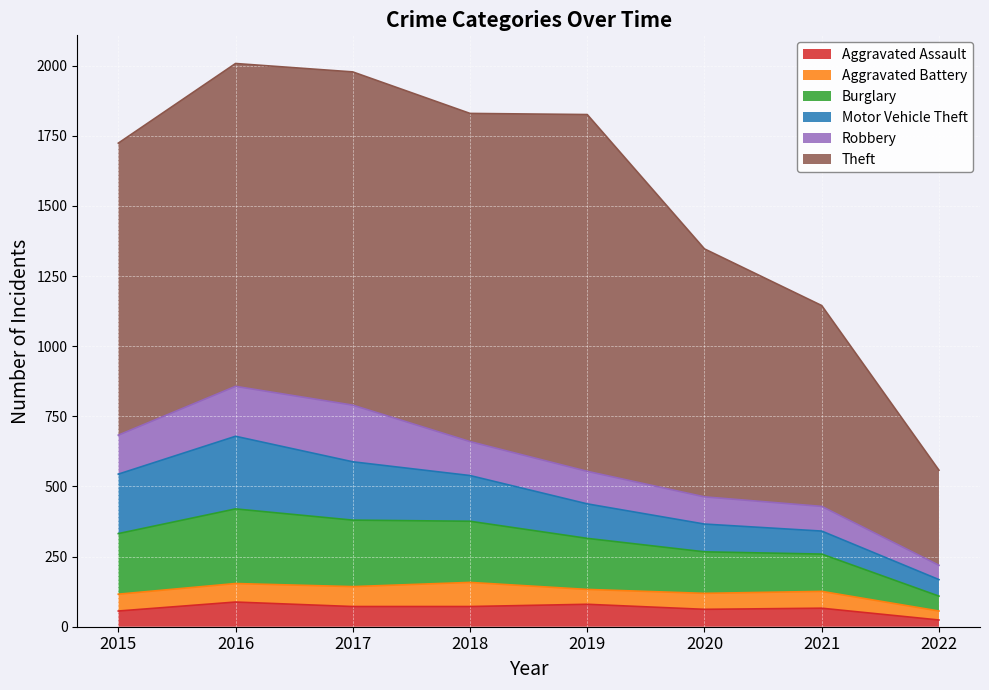

Which series has the widest spread of values?

Theft